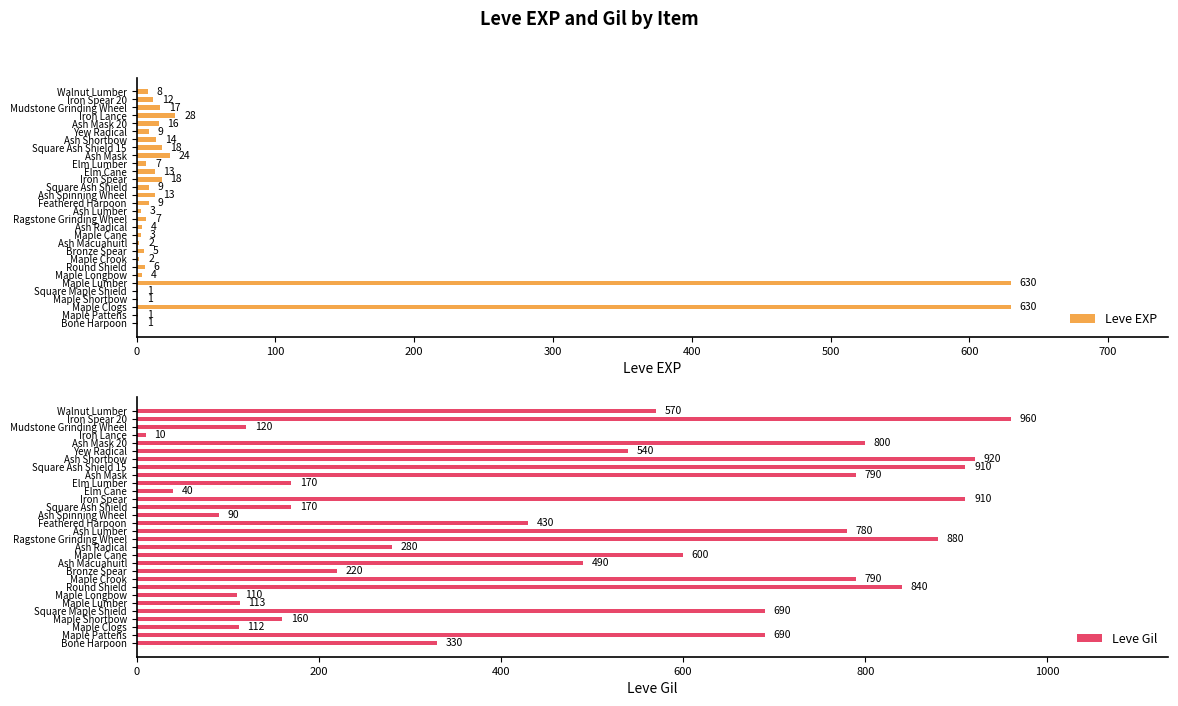

The Leve Gil series shows 330 at Bone Harpoon. True or false?

True